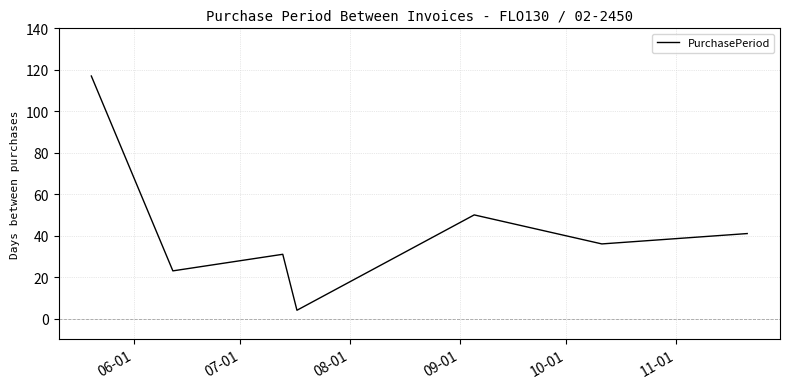

What is the maximum value shown in the chart?

117